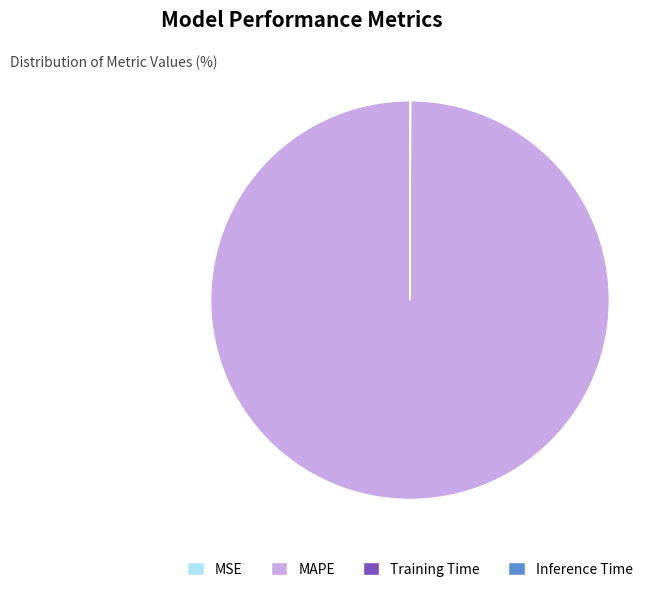

Which slice is the largest?

MAPE